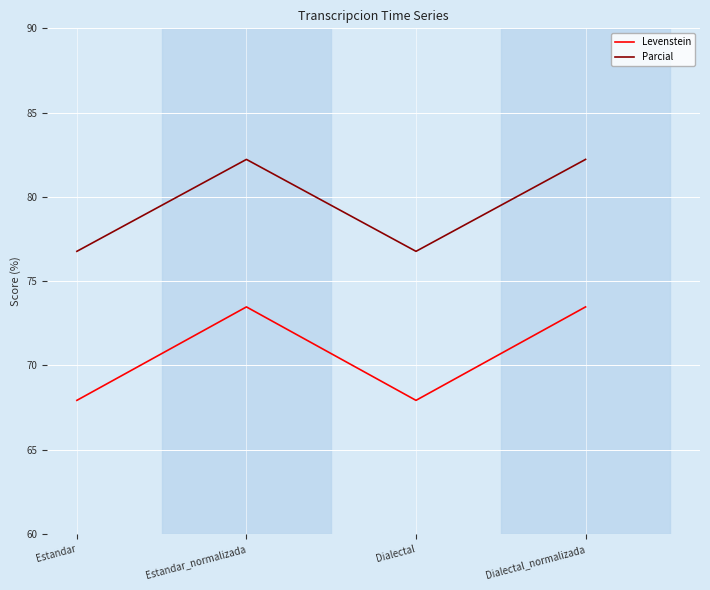

How many interior local peaks does the Levenstein series have?

1